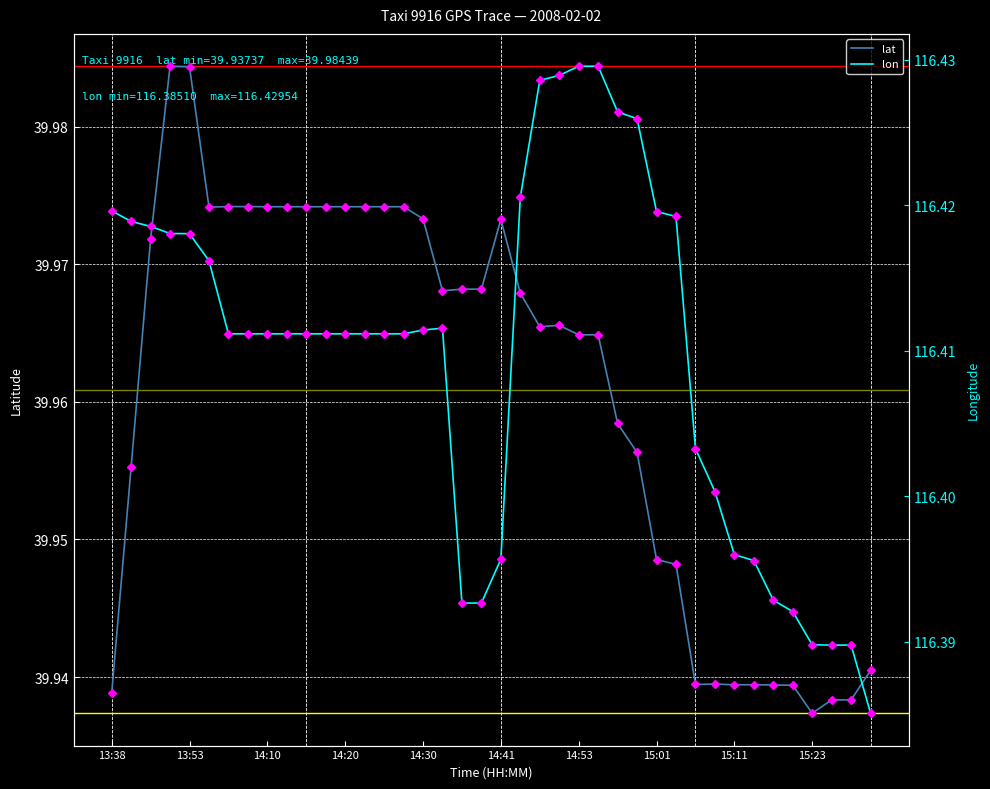

How many lat values are between 39 and 40?

40